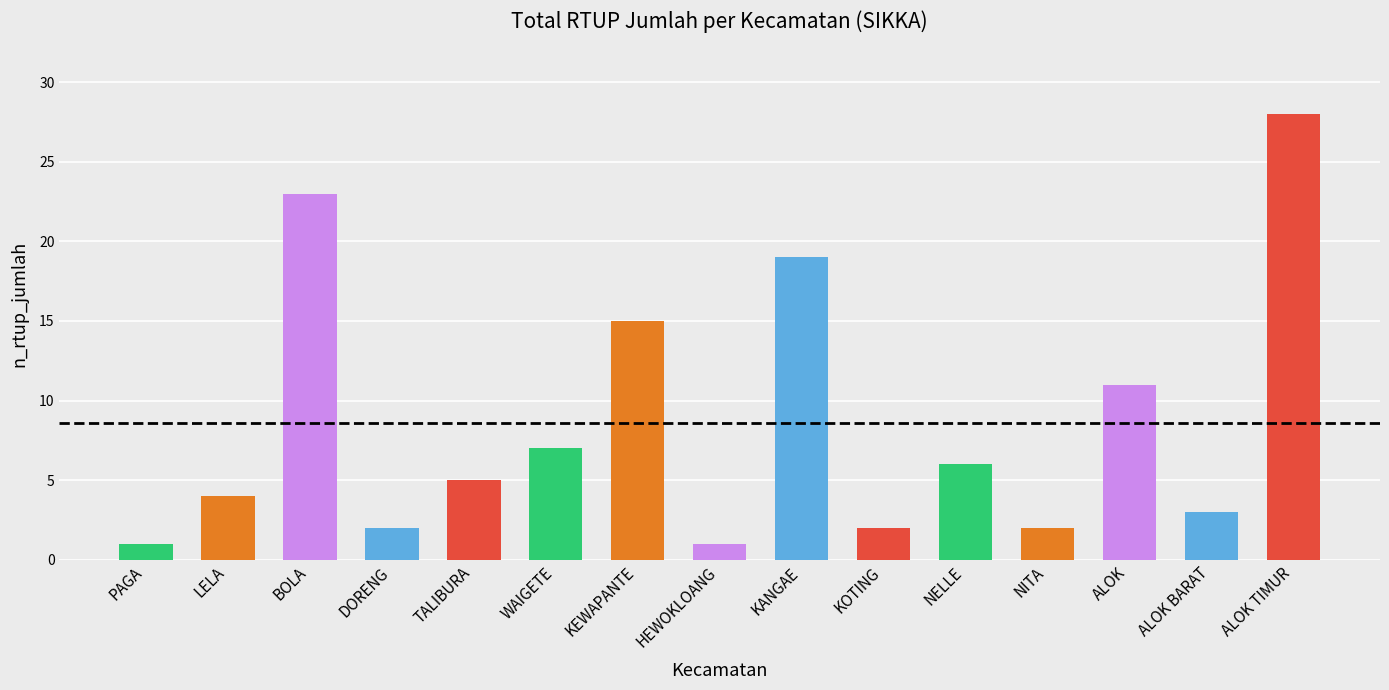

True or false: the data shows 39 at BOLA.

False